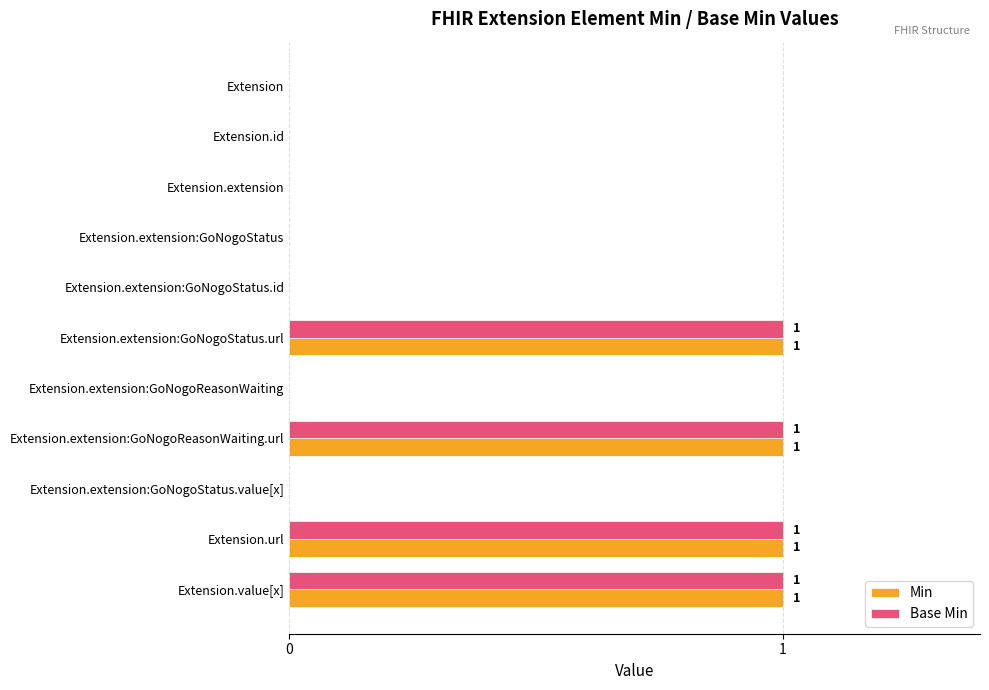

The value of Base Min at Extension.value[x] is 2. True or false?

False